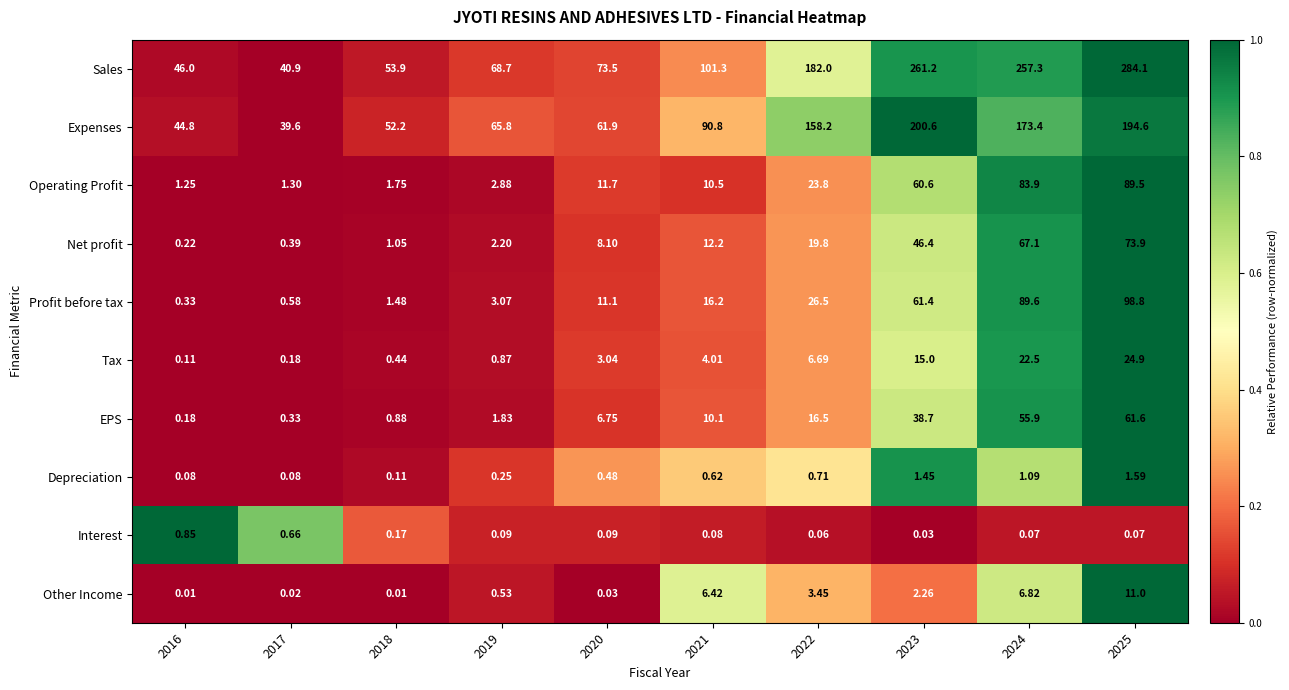

Which series changed the most between 2021 and 2025?

Sales